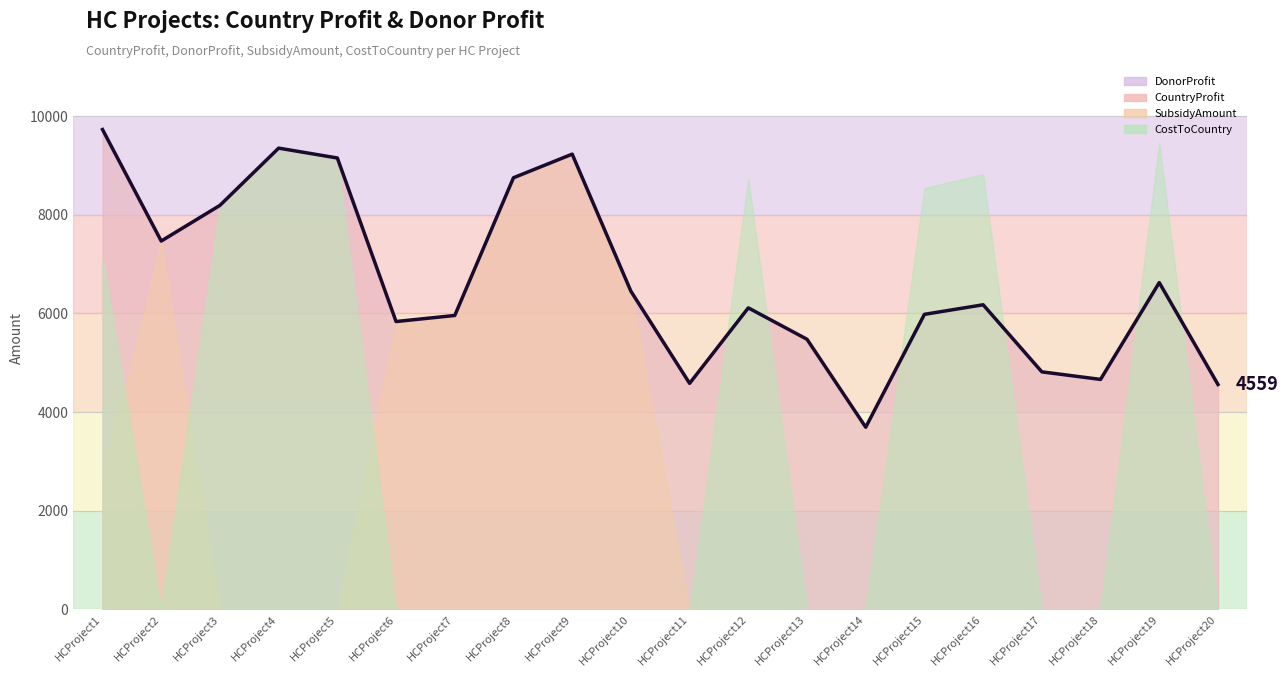

At which label is CountryProfit closest to 6711?

HCProject19